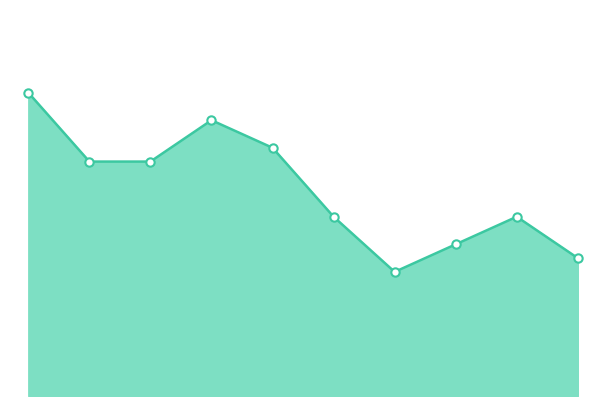

Does the chart have visible grid lines?

No